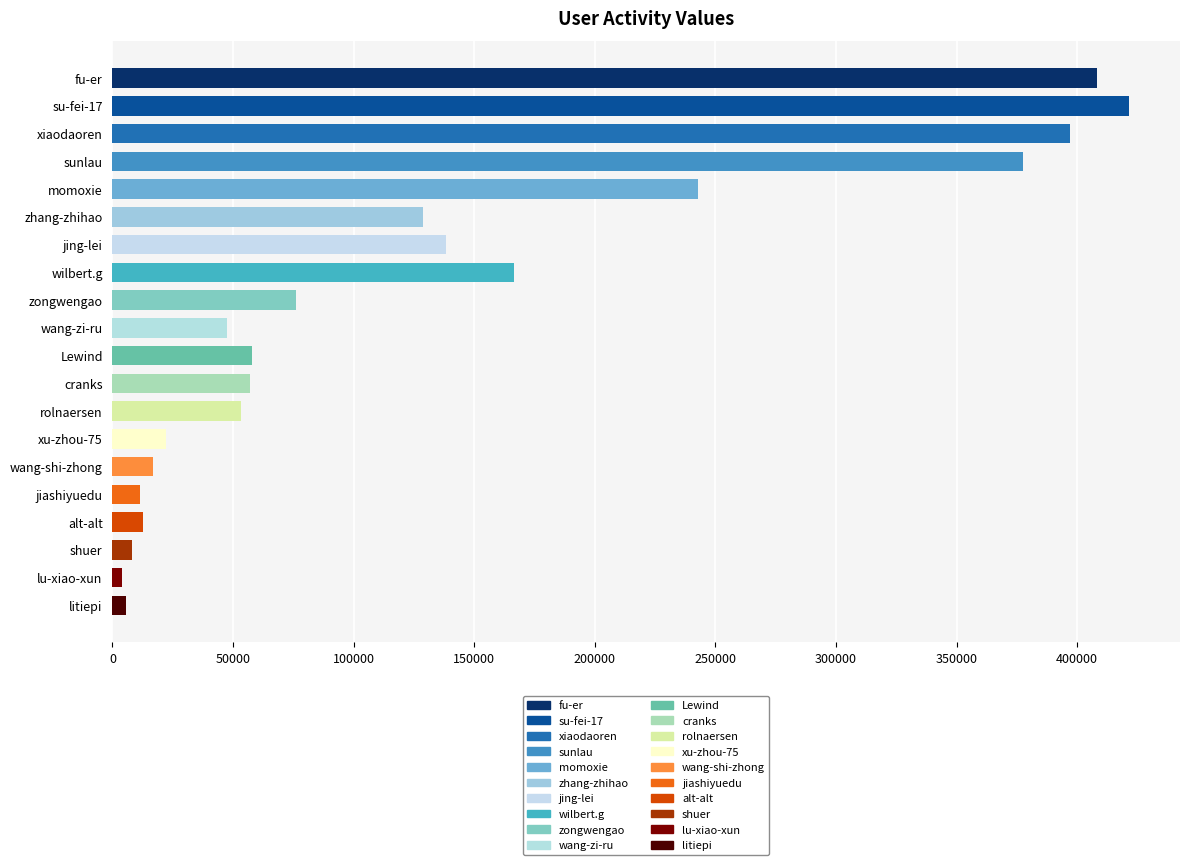

Does the chart contain any negative values?

No